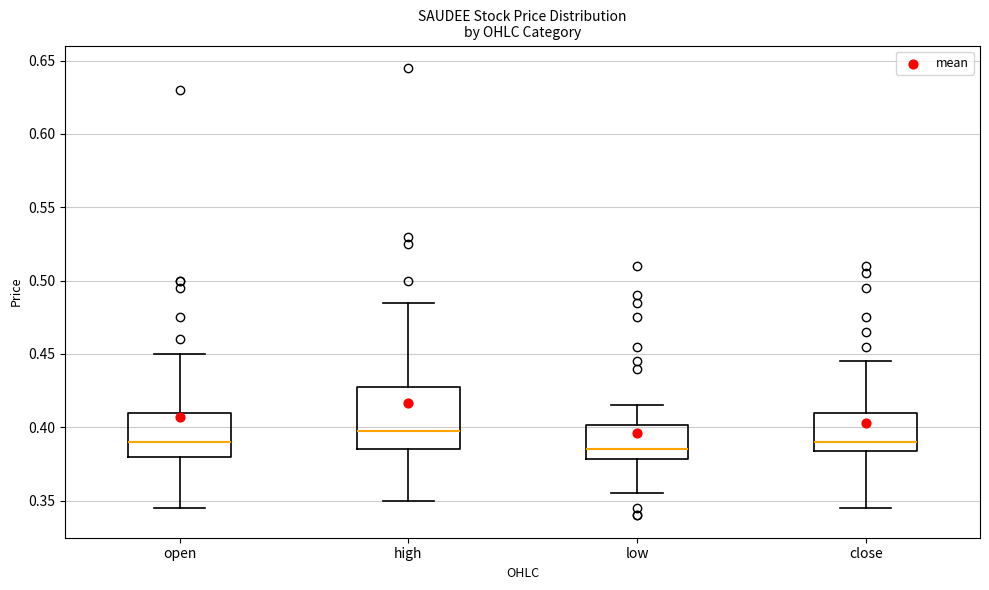

Comparing the boxes themselves (not the whiskers), which one is the tallest?

high